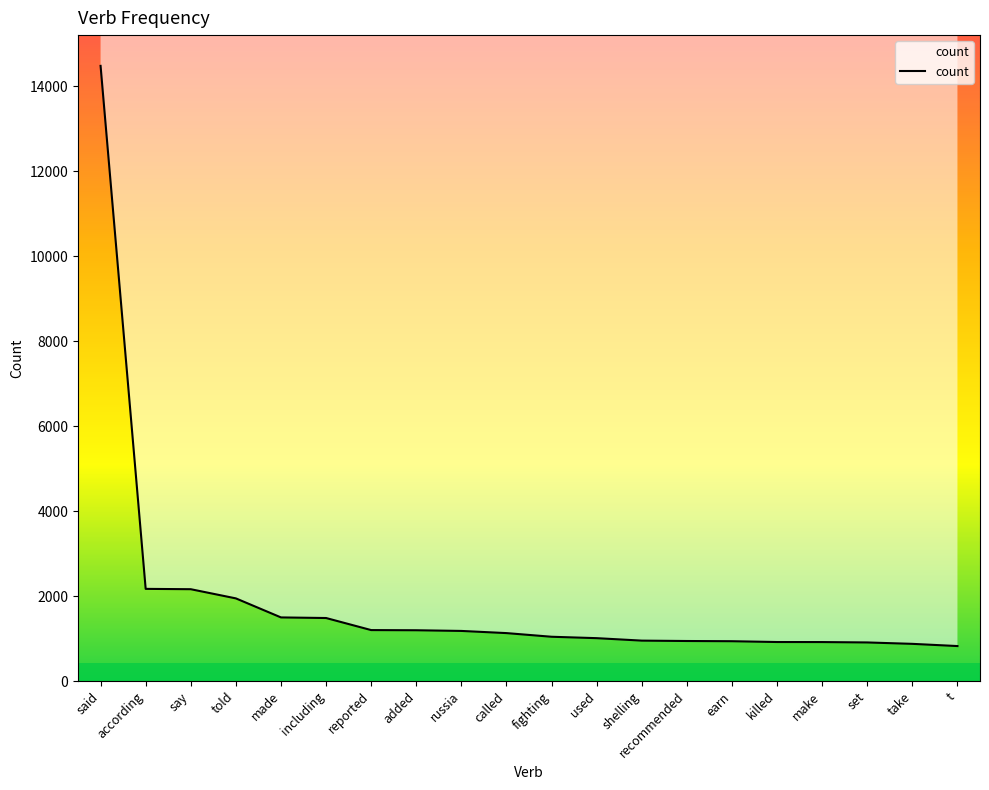

What position from the left is shelling?

13